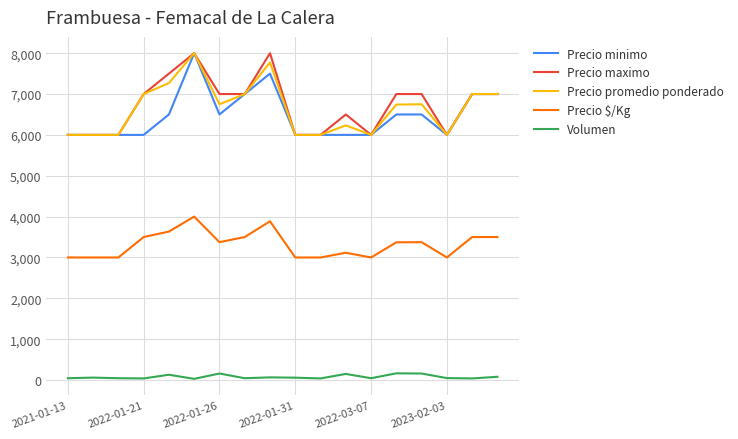

What is the average value of the Precio promedio ponderado series?

6640